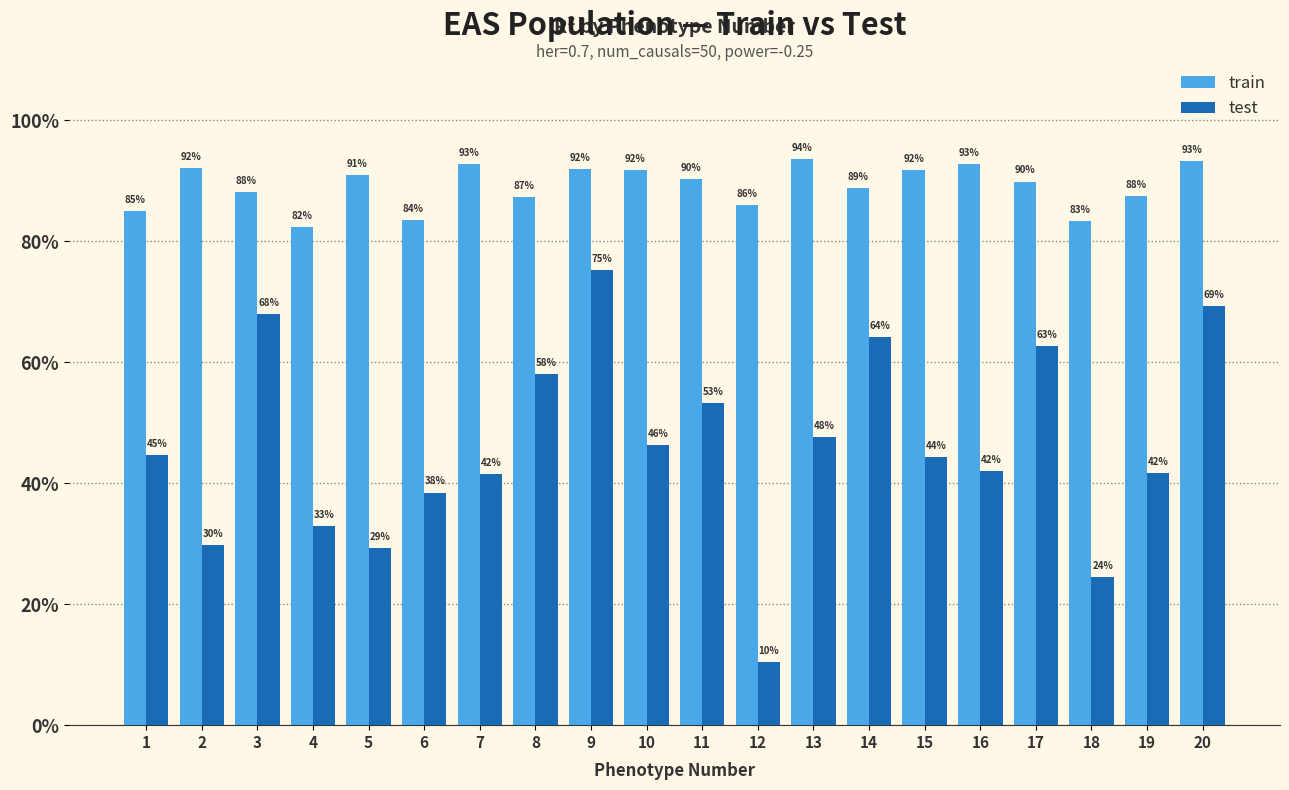

What are all the series names shown in the legend?

train, test